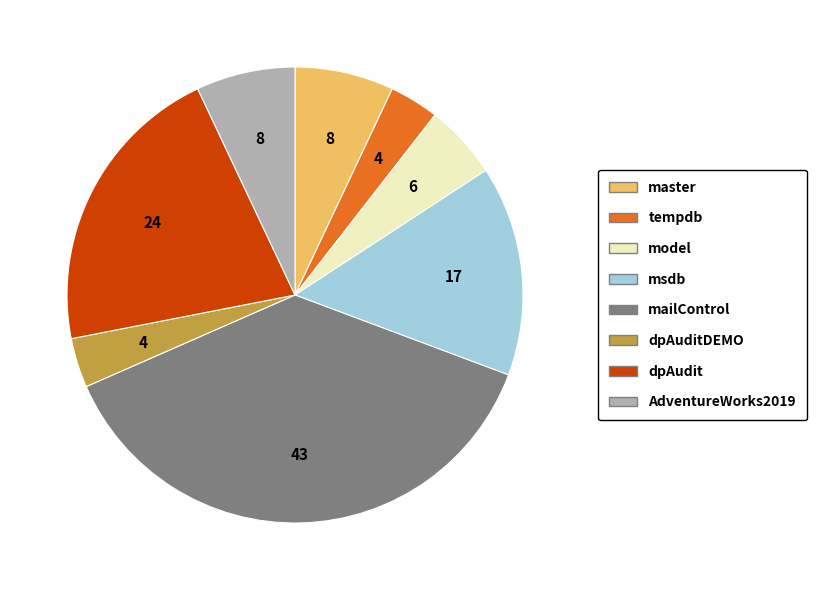

Does any single category account for the majority?

No